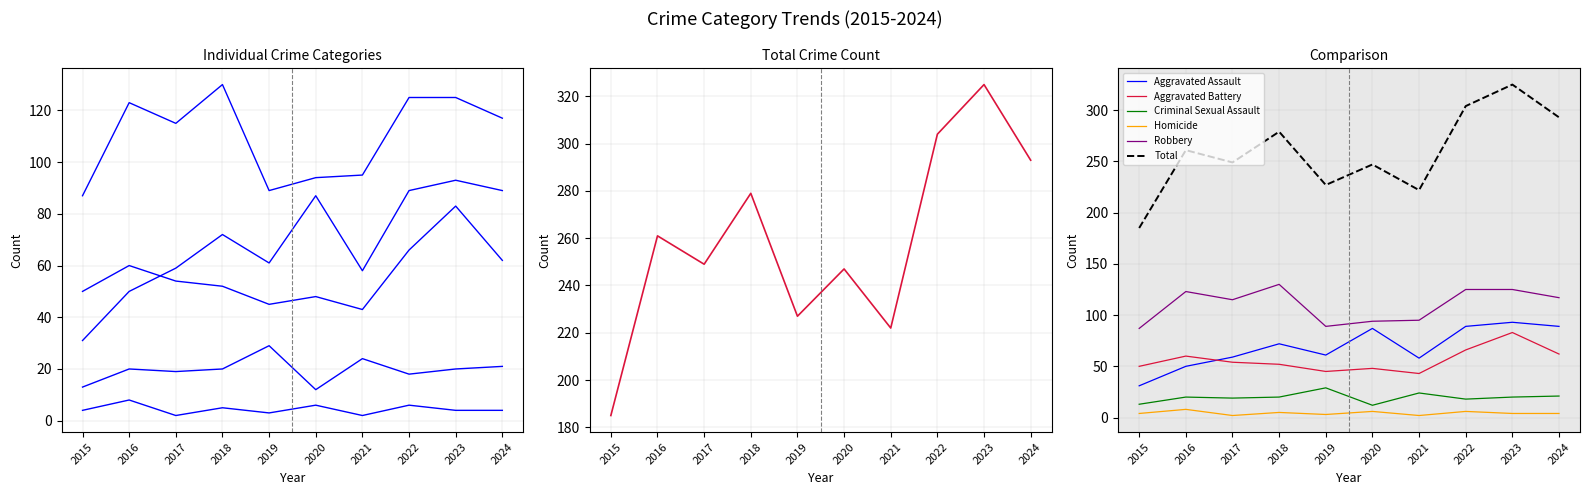

What is the sum of all Aggravated Assault values?

689